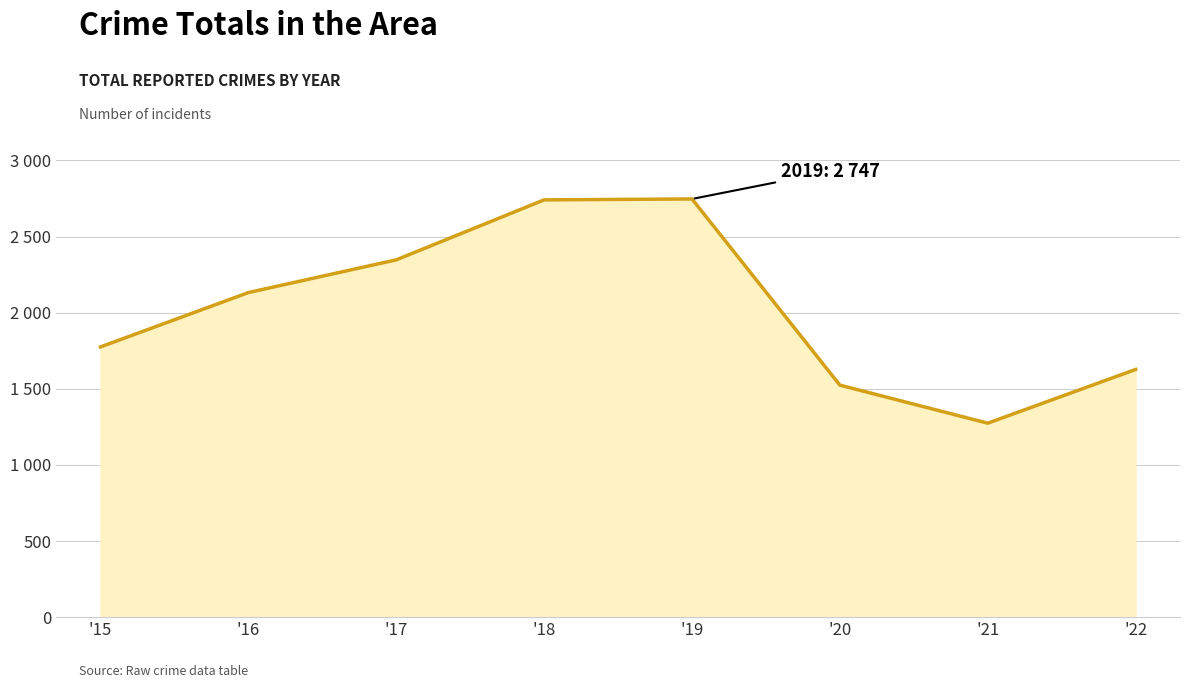

Is this an area chart (filled region under the line)?

Yes